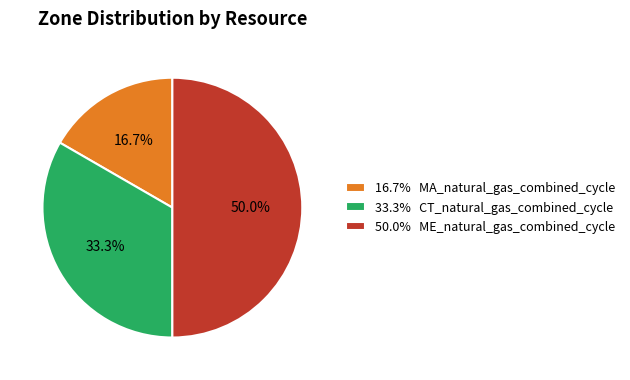

What is the largest slice in the pie chart?

50.0% ME_natural_gas_combined_cycle